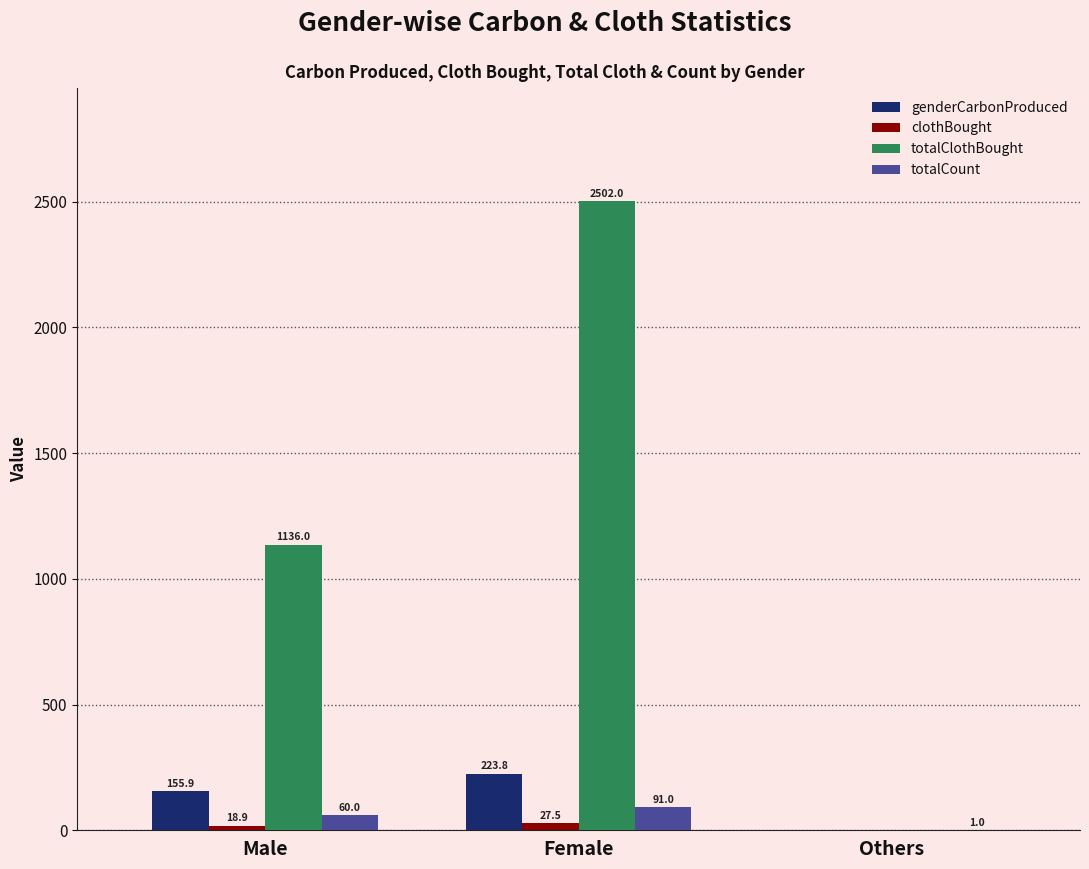

Which series has the largest total across all categories?

totalClothBought